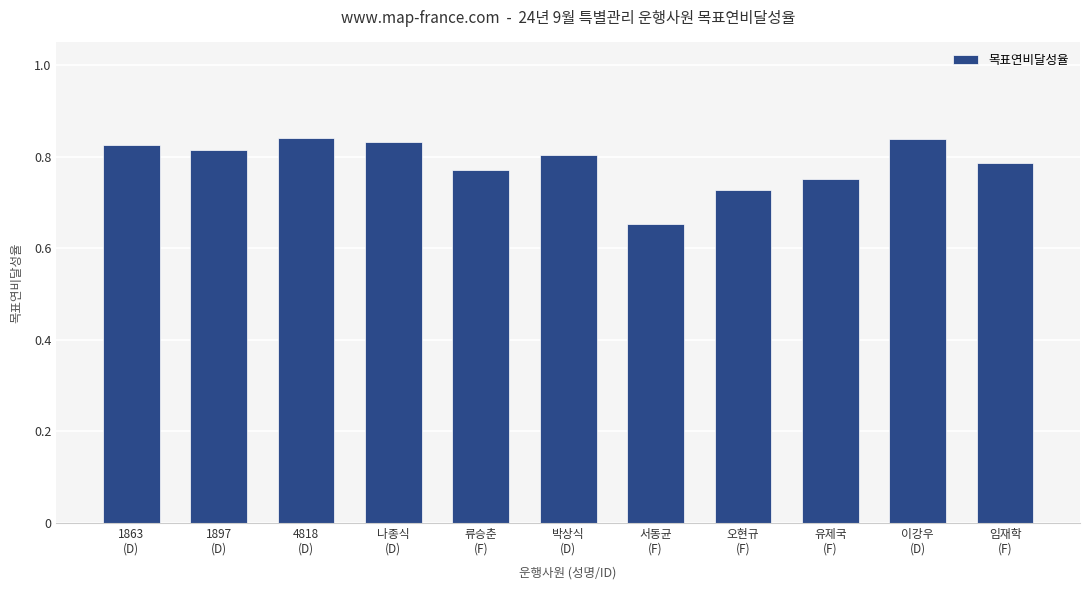

Where is the data nearest to the value 0?

서동균
(F)